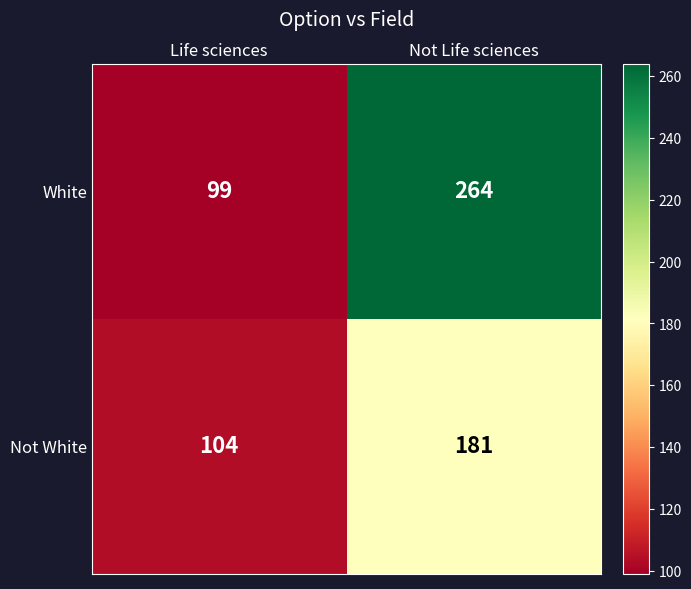

What is the difference between the maximum and minimum values in the White series?

165